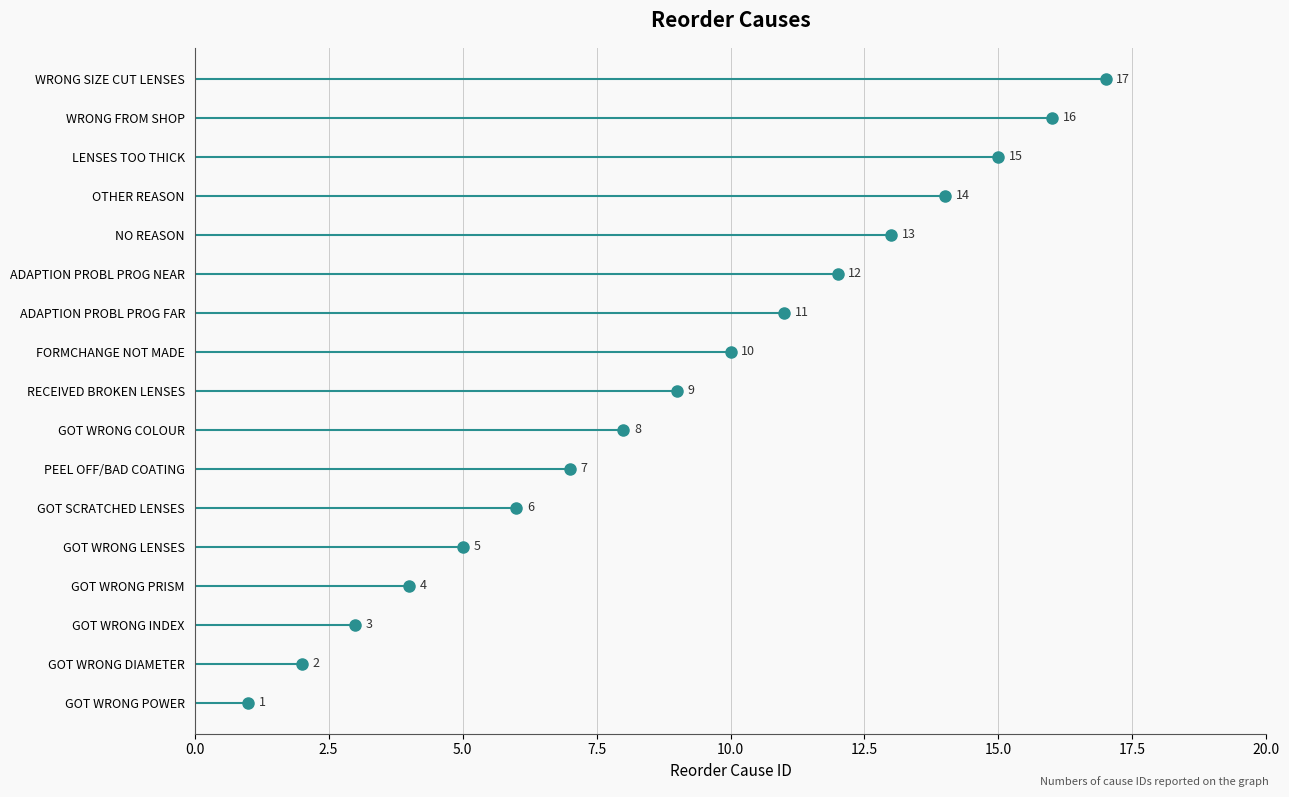

Reading left to right, extract all data points from this chart.

1	2	3	4	5	6	7	8	9	10	11	12	13	14	15	16	17